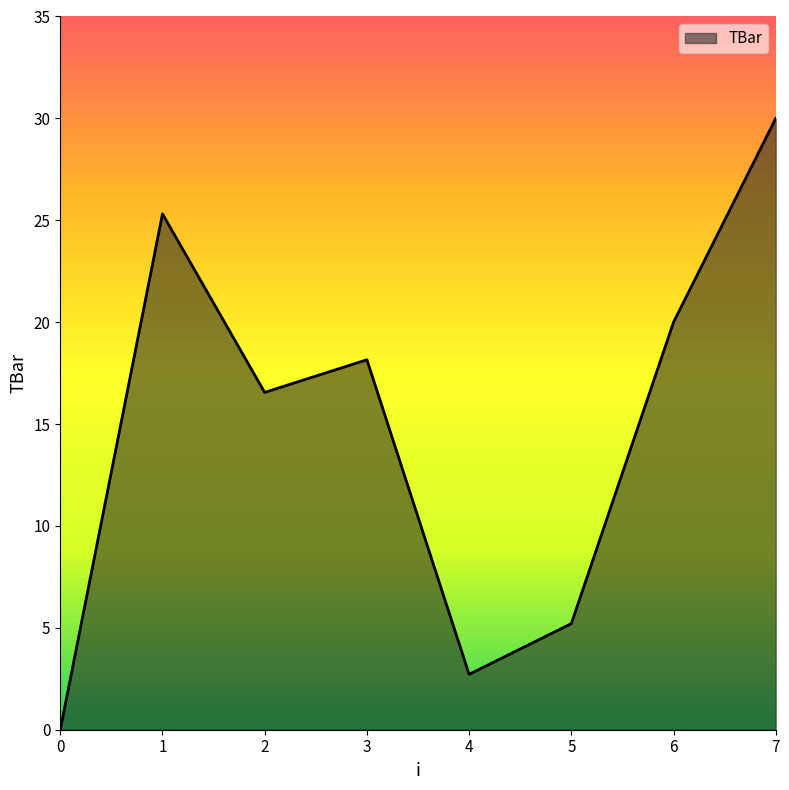

Rank the categories by value from lowest to highest.

0, 4, 5, 2, 3, 6, 1, 7